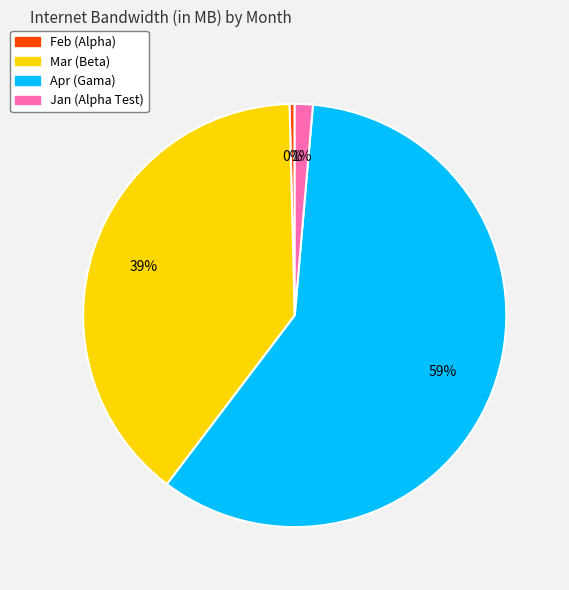

Which has a higher value, Jan (Alpha Test) or Apr (Gama)?

Apr (Gama)